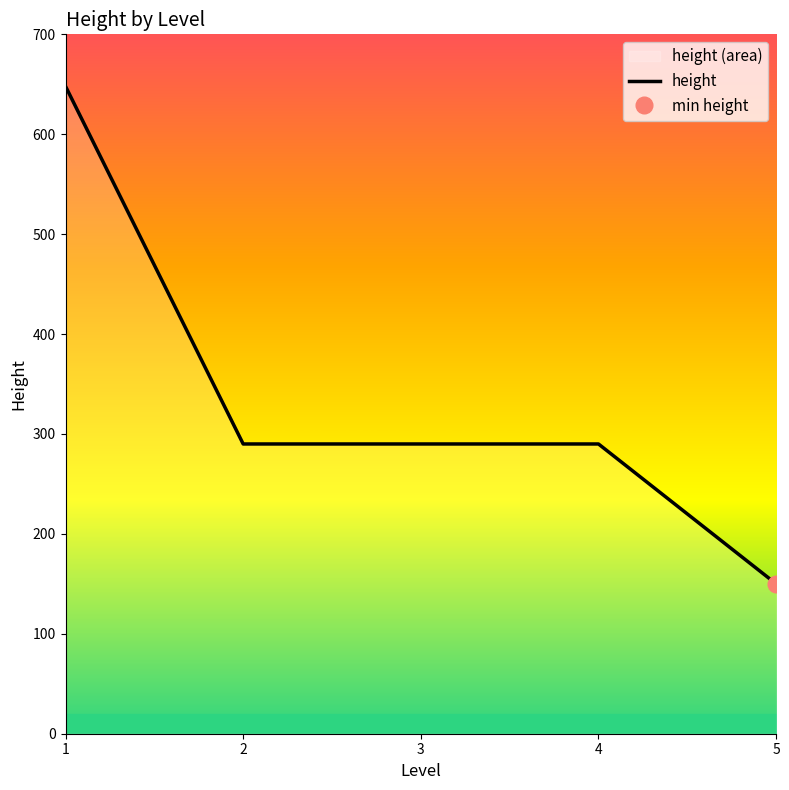

How many lines are shown in the chart?

1